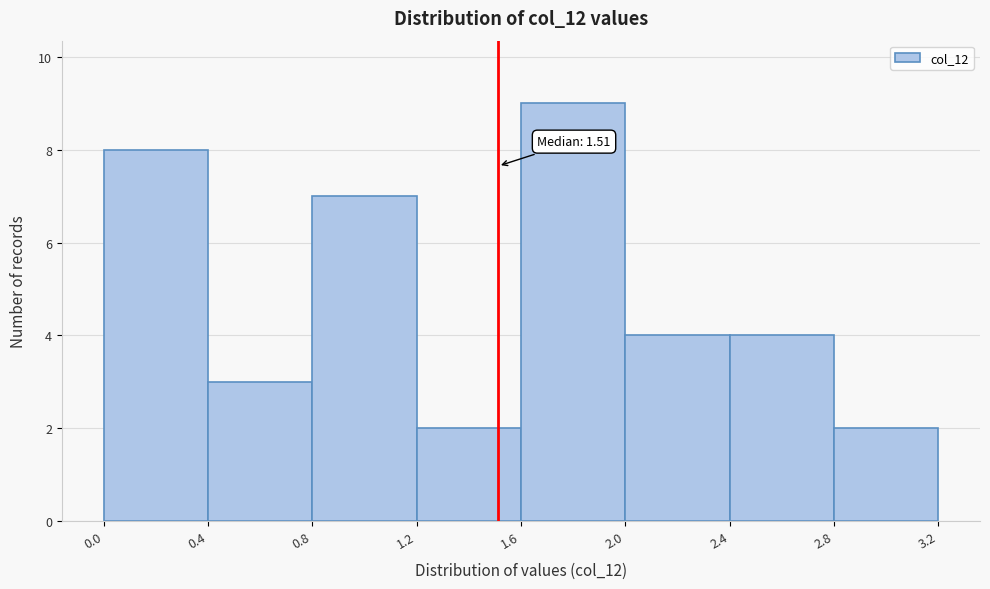

Which range on the x-axis has the tallest bar?

1.6 to 2.0